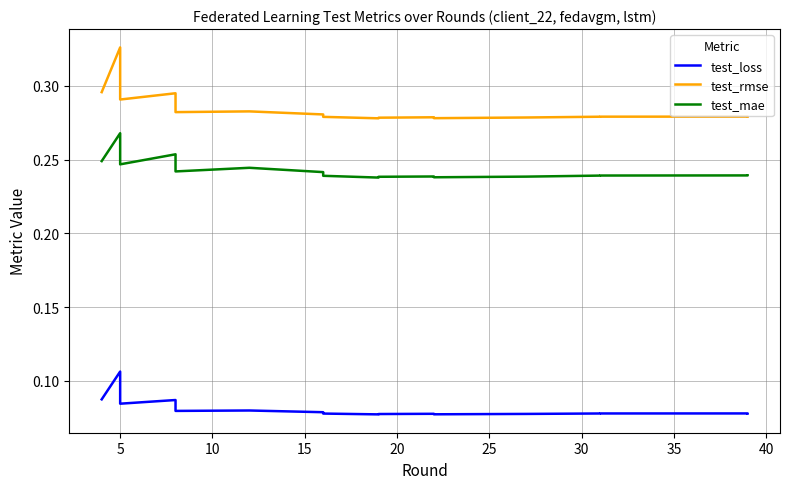

Reading left to right, extract all data points from this chart.

test_loss: 0.1	0.1	0.1	0.1	0.1	0.1	0.1	0.1	0.1	0.1	0.1	0.1	0.1	0.1	0.1	0.1	0.1	0.1	0.1
test_rmse: 0.3	0.3	0.3	0.3	0.3	0.3	0.3	0.3	0.3	0.3	0.3	0.3	0.3	0.3	0.3	0.3	0.3	0.3	0.3
test_mae: 0.2	0.3	0.2	0.3	0.2	0.2	0.2	0.2	0.2	0.2	0.2	0.2	0.2	0.2	0.2	0.2	0.2	0.2	0.2